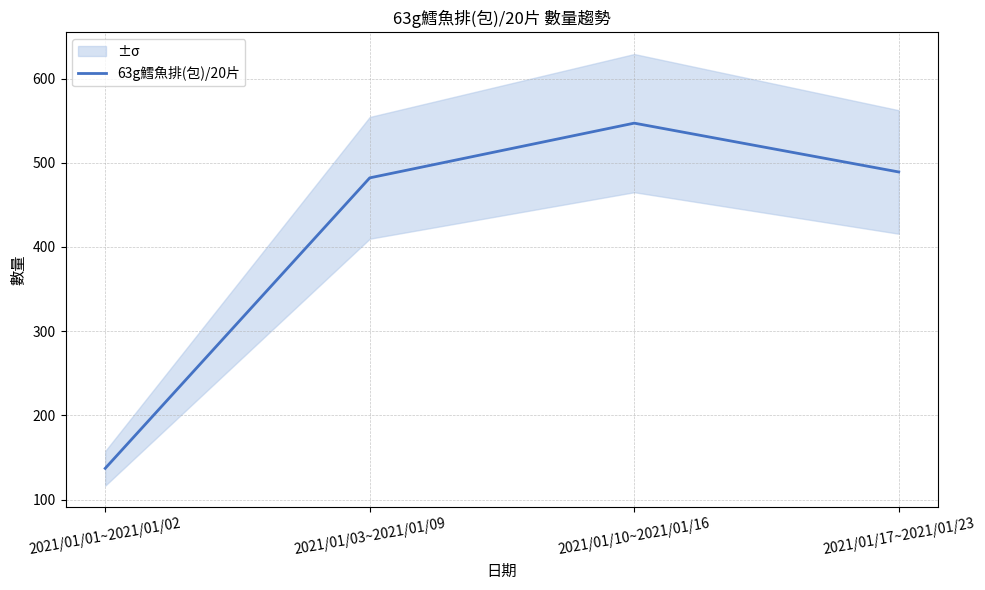

What is the label of the 1st point from the left?

2021/01/01~2021/01/02